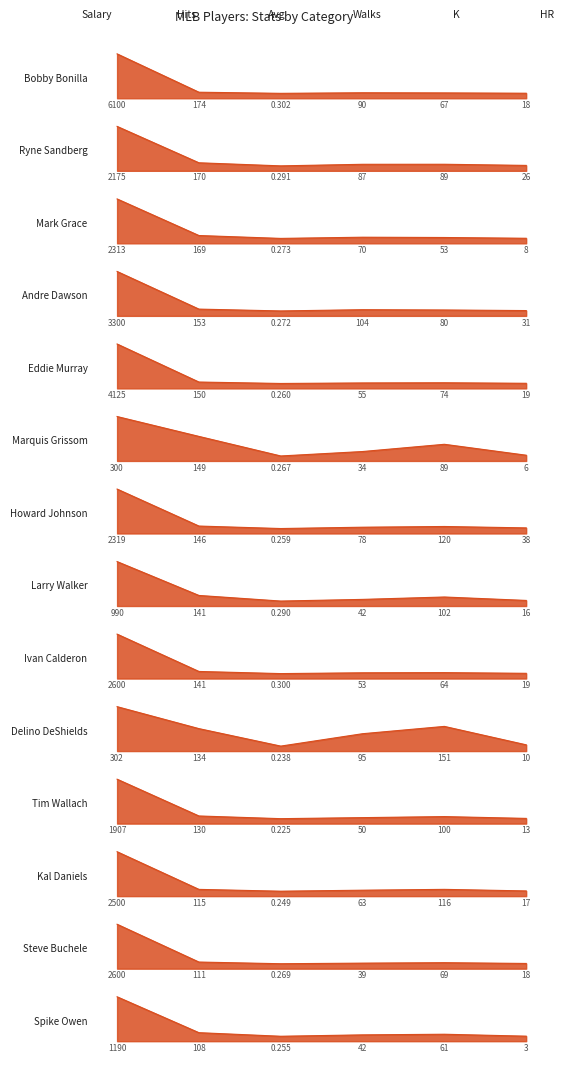

True or false: Andre Dawson and Howard Johnson cross at least once.

False